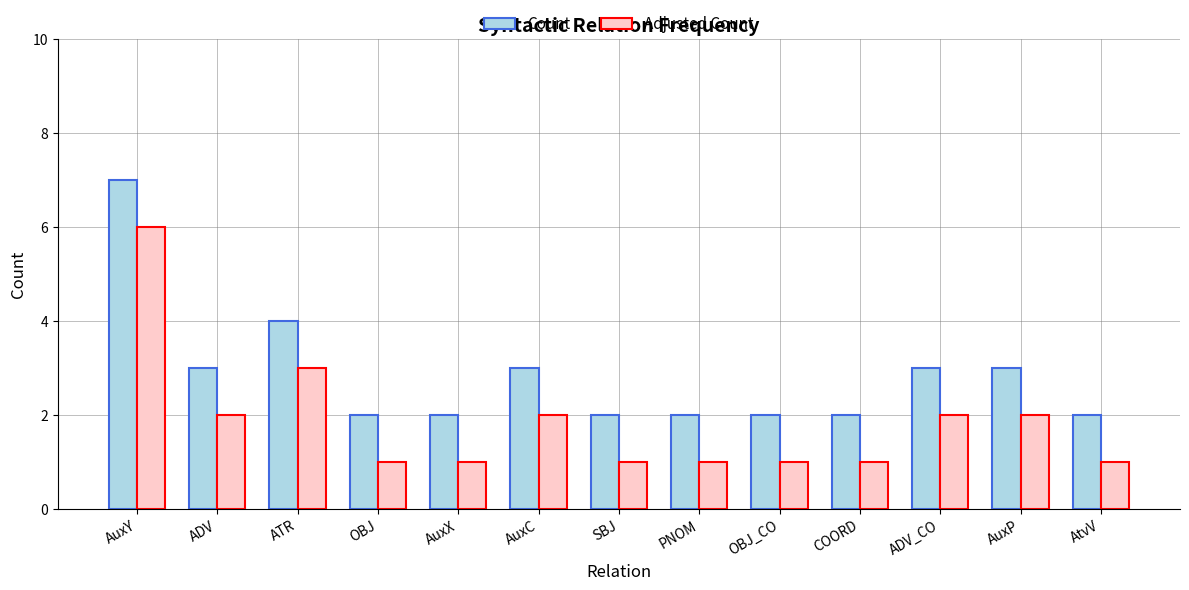

True or false: Count has a value of 2 at AuxX.

True